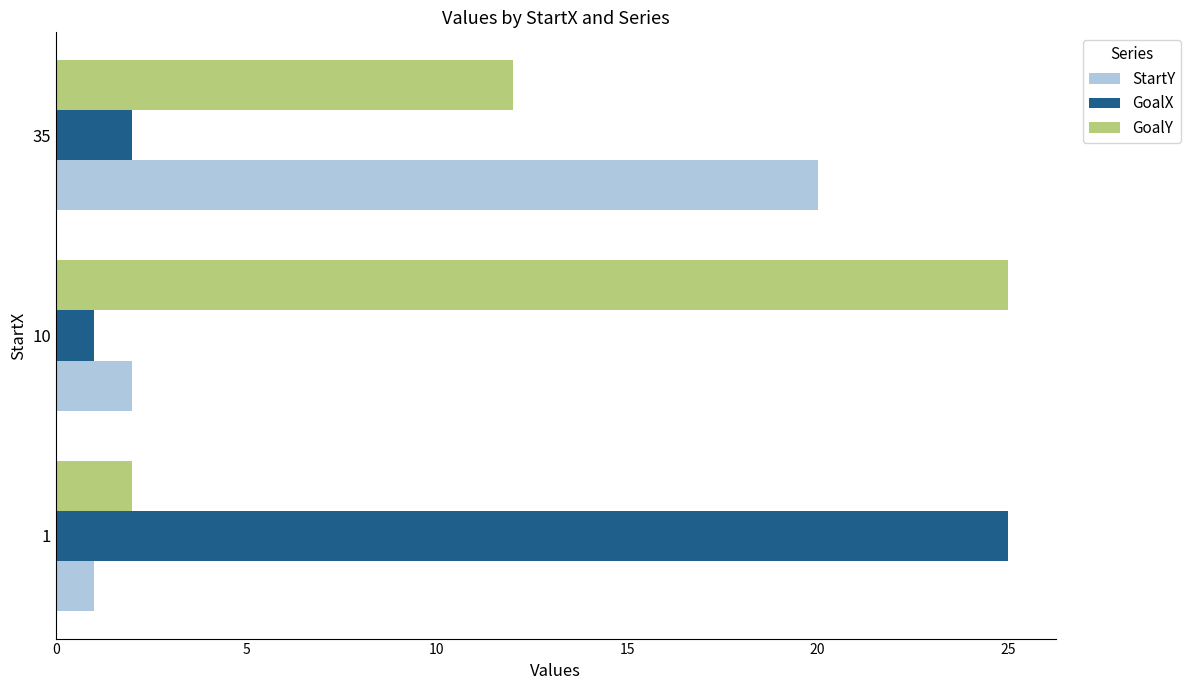

What is the spread (max minus min) of values at 10?

24